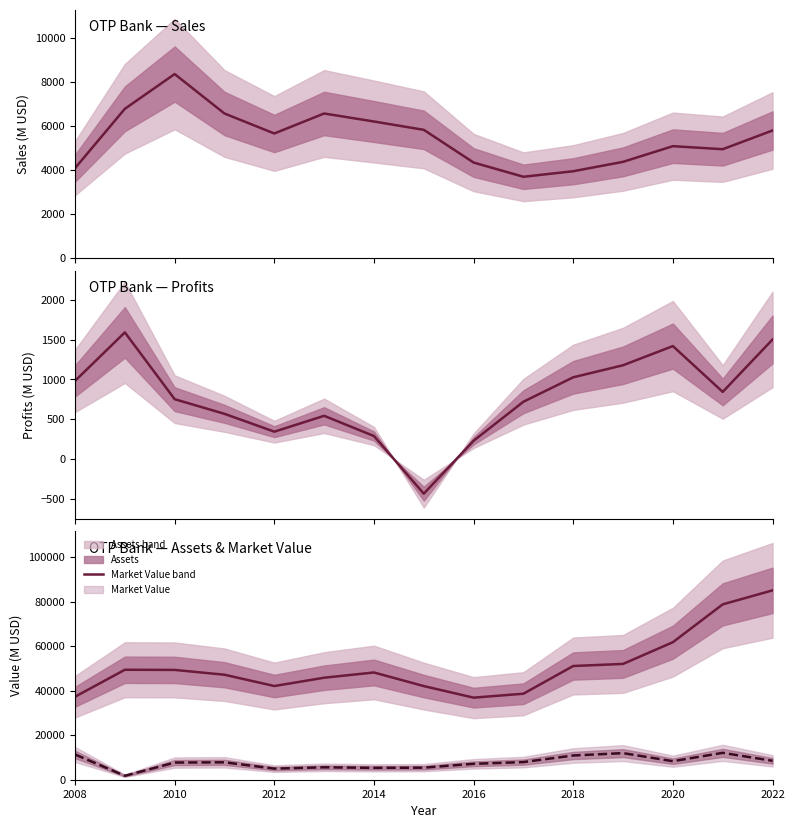

At which category is the sum across all series the highest?

2022